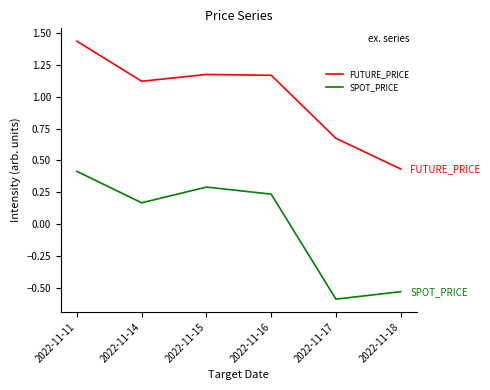

True or false: SPOT_PRICE and FUTURE_PRICE intersect in this chart.

False